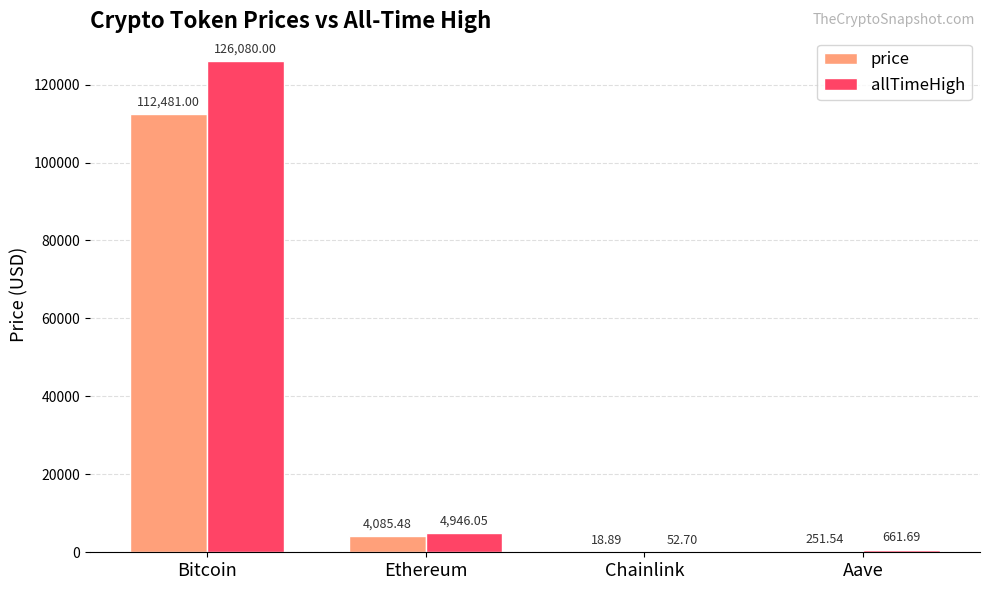

What is the sum of all price values?

116836.9